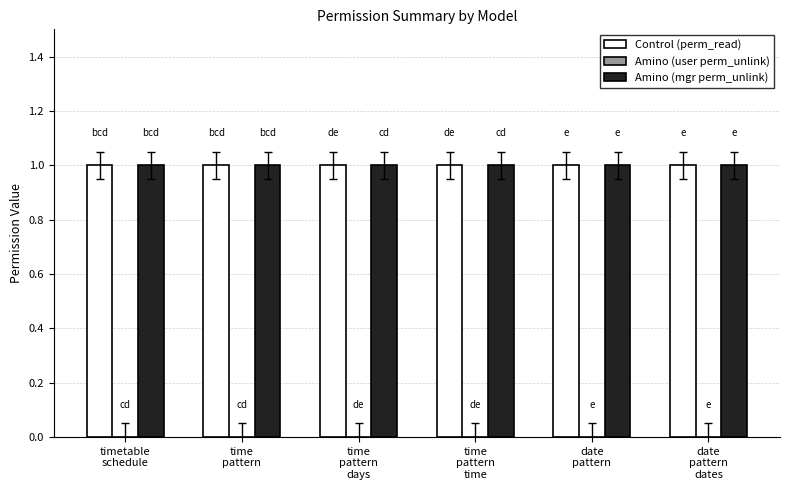

The value of Amino (mgr perm_unlink) at time
pattern
time is 1. True or false?

True